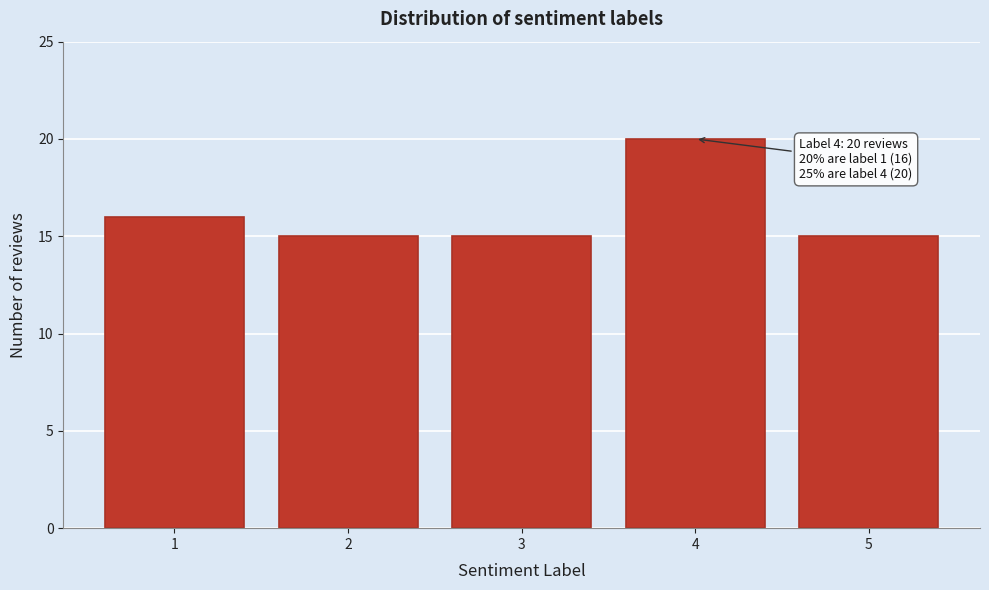

Reading right to left, extract all data points from this chart.

15	20	15	15	16